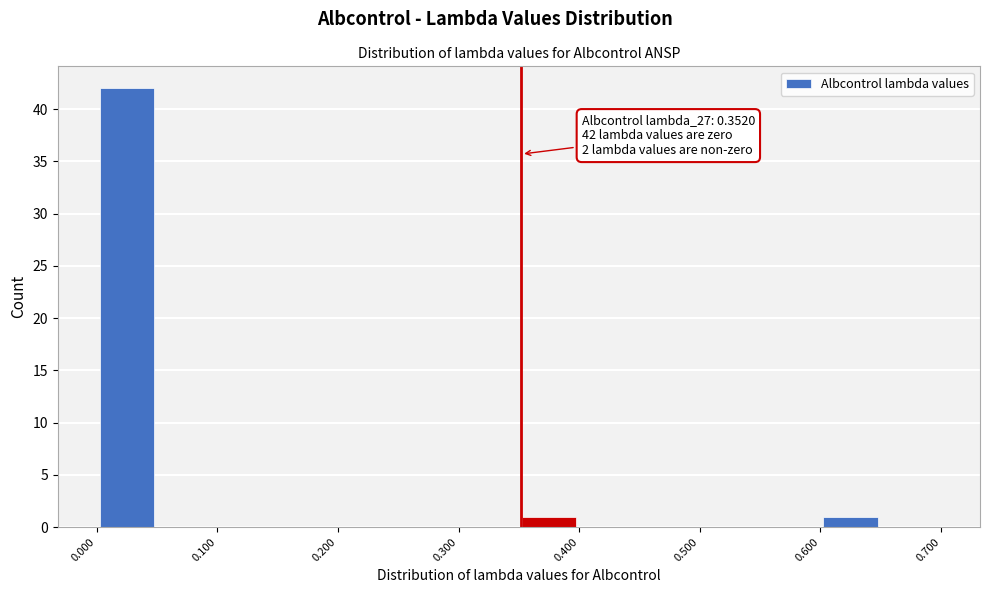

Which range on the x-axis has the tallest bar?

0.00 to 0.05